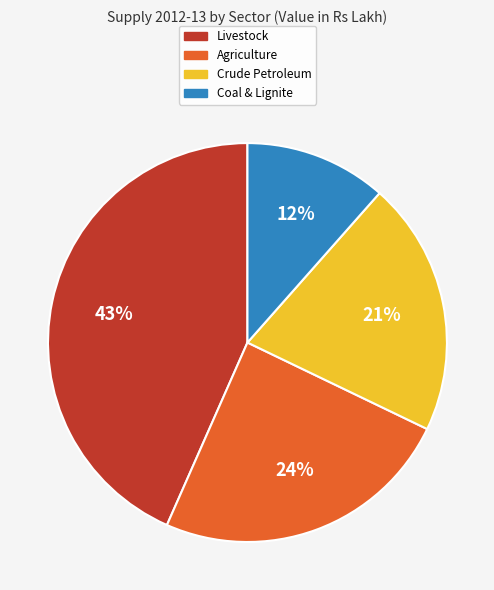

Approximately how many times larger is the value at Coal & Lignite compared to Livestock?

0.3